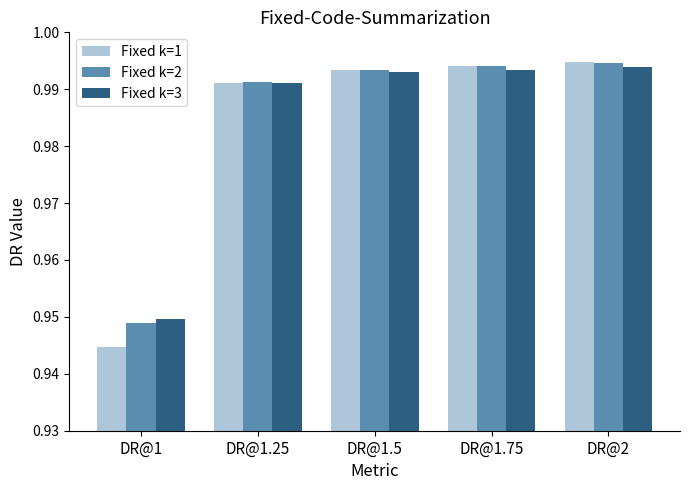

What are all the series names shown in the legend?

Fixed k=1, Fixed k=2, Fixed k=3